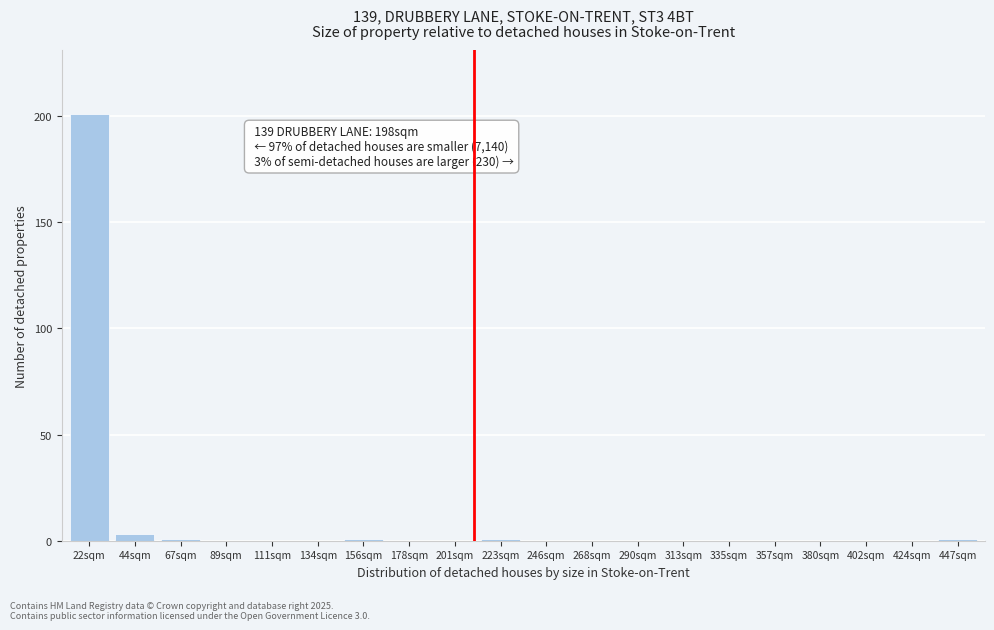

Reading left to right, extract all data points from this chart.

22sqm=201	44sqm=3	67sqm=1	89sqm=0	111sqm=0	134sqm=0	156sqm=1	178sqm=0	201sqm=0	223sqm=1	246sqm=0	268sqm=0	290sqm=0	313sqm=0	335sqm=0	357sqm=0	380sqm=0	402sqm=0	424sqm=0	447sqm=1